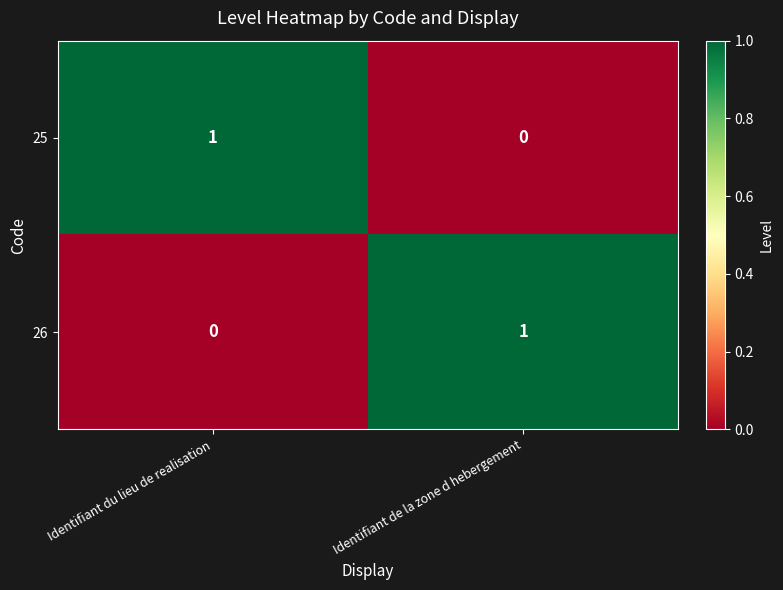

At which label does 26 reach its minimum?

Identifiant du lieu de realisation